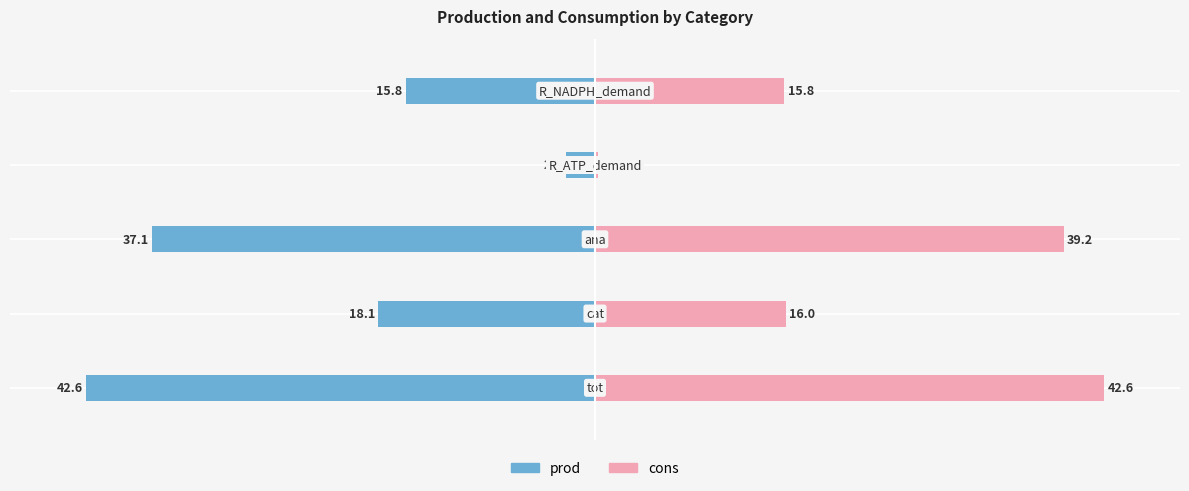

Reading right to left, list all the values displayed in this chart.

prod: -15.8	-2.5	-37.1	-18.1	-42.6
cons: 15.8	0.3	39.2	16.0	42.6